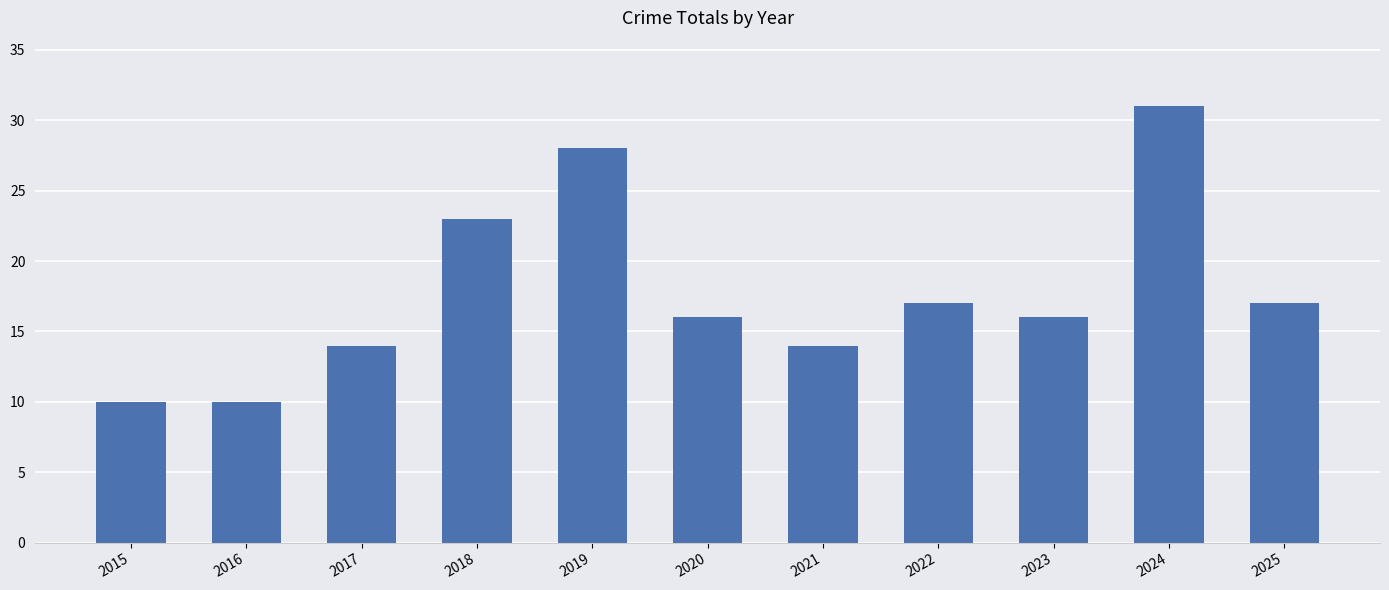

How many distinct data groups are displayed?

1